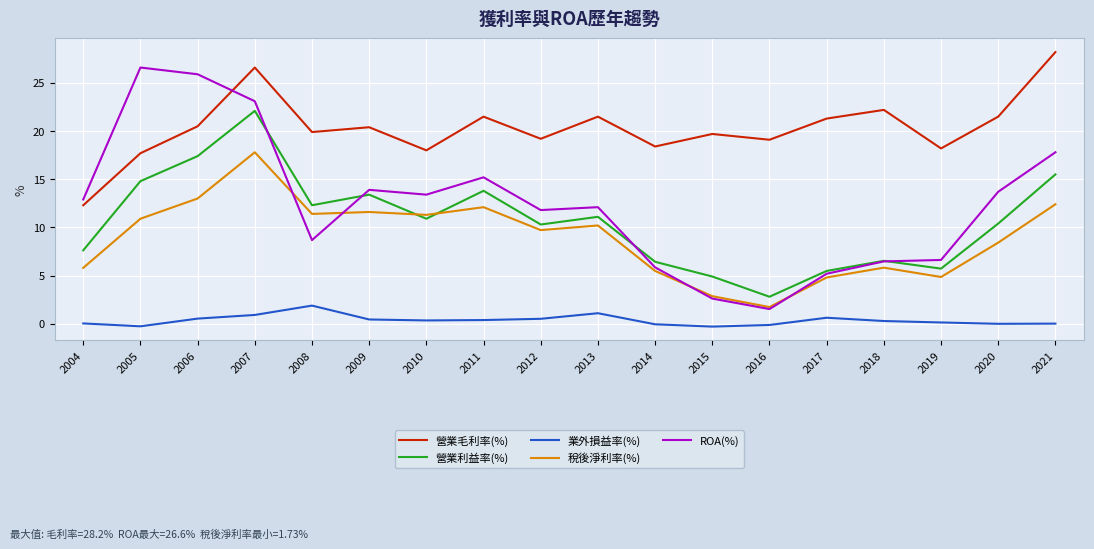

Rank the series by their maximum value, from highest to lowest.

營業毛利率(%), ROA(%), 營業利益率(%), 稅後淨利率(%), 業外損益率(%)